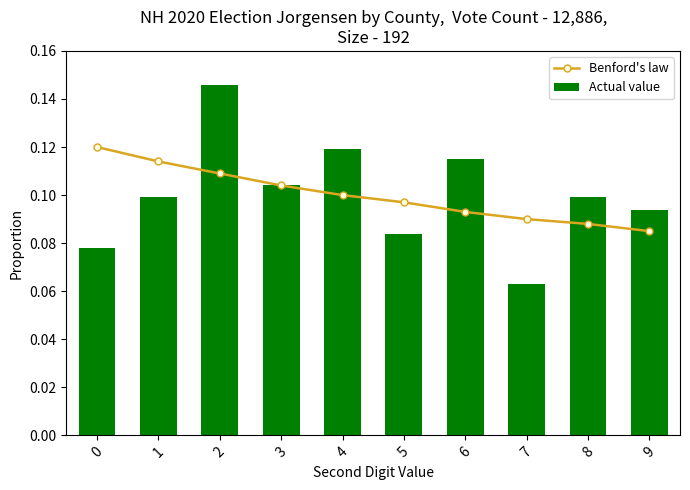

Rank the series by their maximum value, from lowest to highest.

Benford's law, Actual value